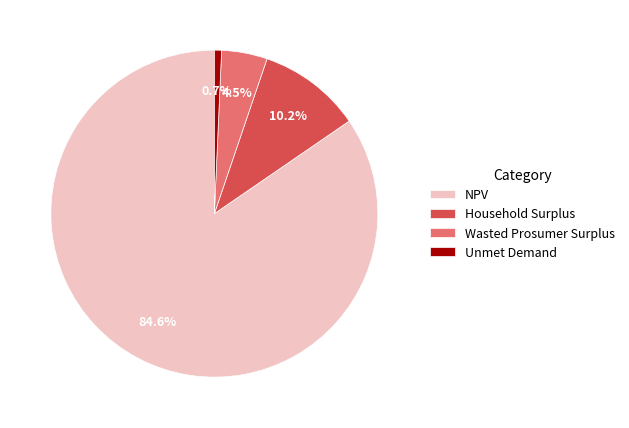

What percentage is the NPV slice, to the nearest percent?

85%